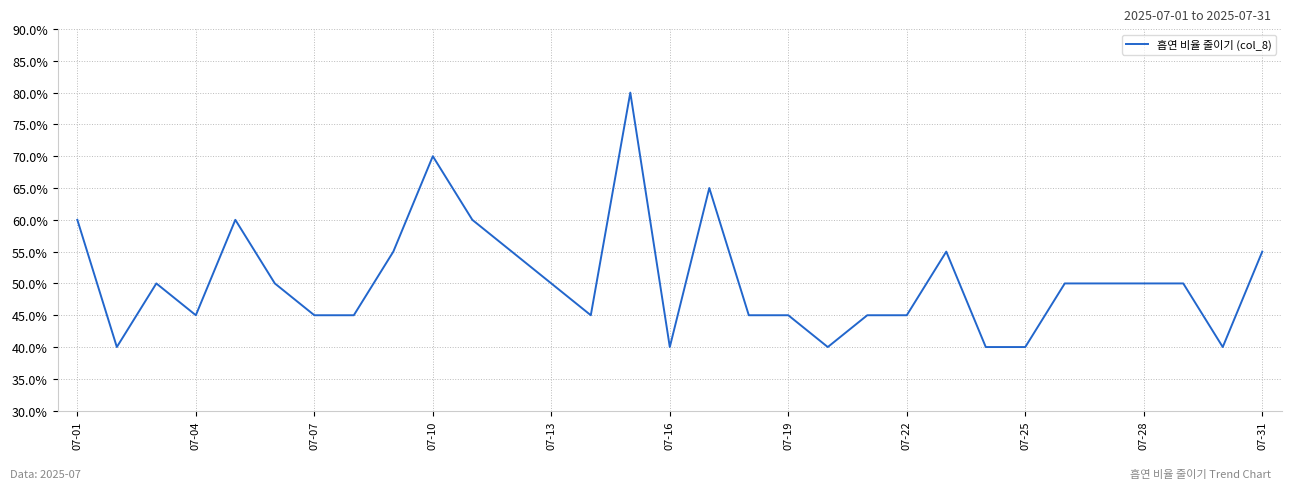

How many points are higher than both their immediate neighbors (excluding endpoints)?

6